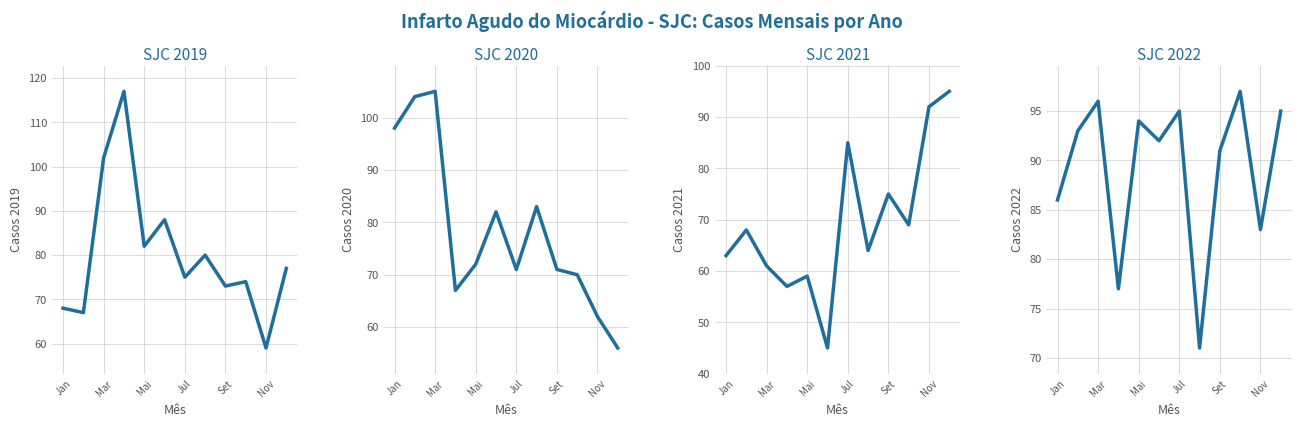

Between Jan and 11, which is larger?

11